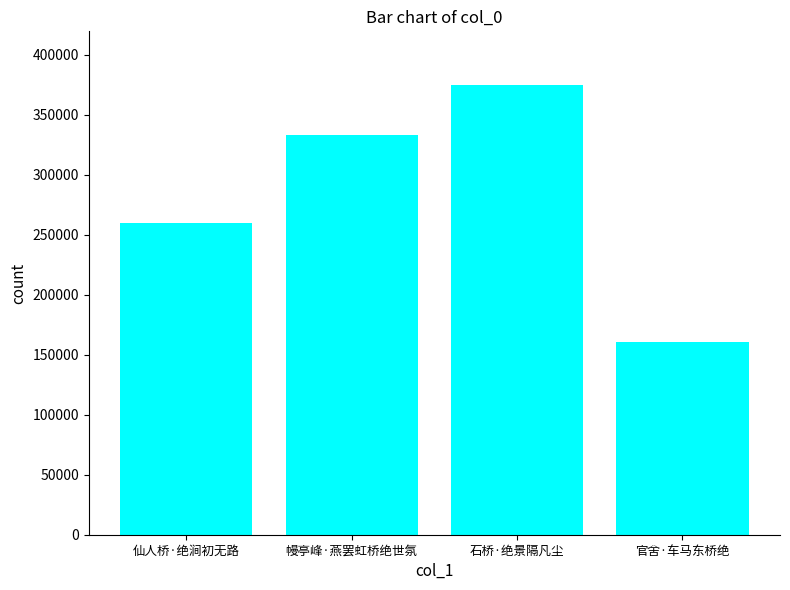

Rank the categories by value from lowest to highest.

官舍·车马东桥绝, 仙人桥·绝涧初无路, 幔亭峰·燕罢虹桥绝世氛, 石桥·绝景隔凡尘